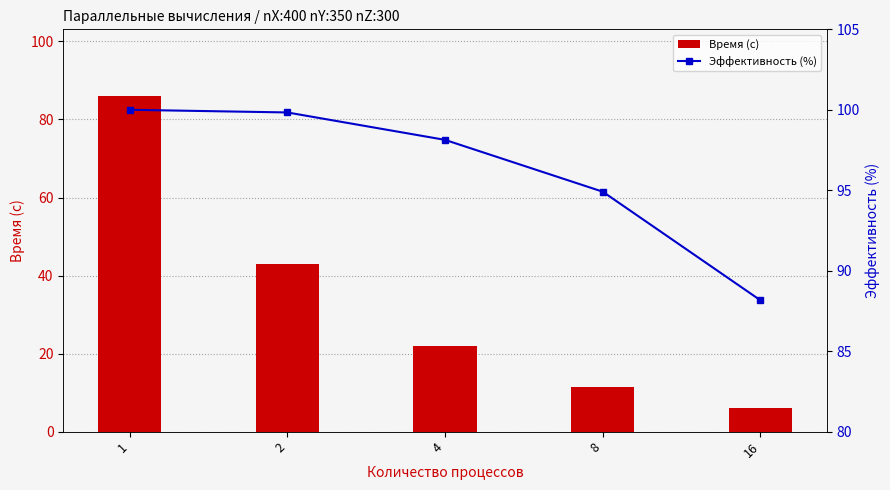

At which category is the sum across all series the highest?

1